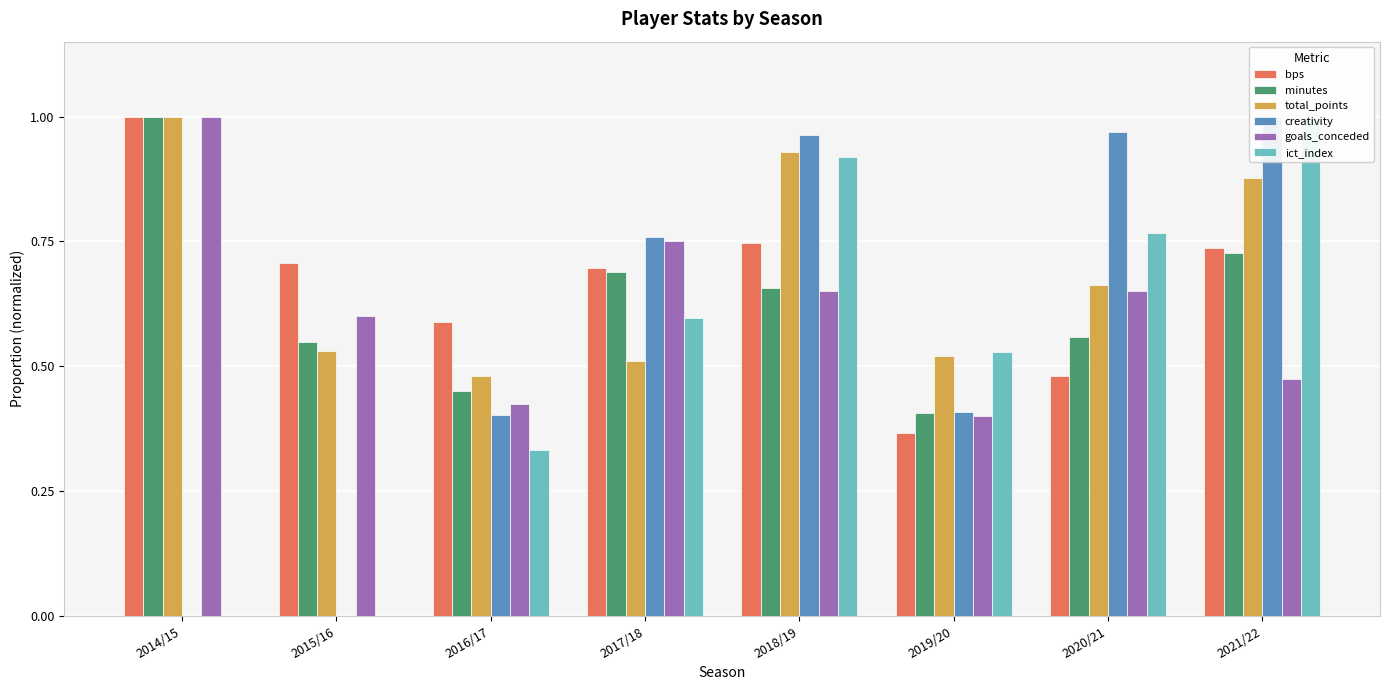

Reading left to right, extract all data points from this chart.

bps: 2014/15=1.0	2015/16=0.7	2016/17=0.6	2017/18=0.7	2018/19=0.7	2019/20=0.4	2020/21=0.5	2021/22=0.7
minutes: 2014/15=1.0	2015/16=0.5	2016/17=0.5	2017/18=0.7	2018/19=0.7	2019/20=0.4	2020/21=0.6	2021/22=0.7
total_points: 2014/15=1.0	2015/16=0.5	2016/17=0.5	2017/18=0.5	2018/19=0.9	2019/20=0.5	2020/21=0.7	2021/22=0.9
creativity: 2014/15=0.0	2015/16=0.0	2016/17=0.4	2017/18=0.8	2018/19=1.0	2019/20=0.4	2020/21=1.0	2021/22=1.0
goals_conceded: 2014/15=1.0	2015/16=0.6	2016/17=0.4	2017/18=0.8	2018/19=0.7	2019/20=0.4	2020/21=0.7	2021/22=0.5
ict_index: 2014/15=0.0	2015/16=0.0	2016/17=0.3	2017/18=0.6	2018/19=0.9	2019/20=0.5	2020/21=0.8	2021/22=1.0